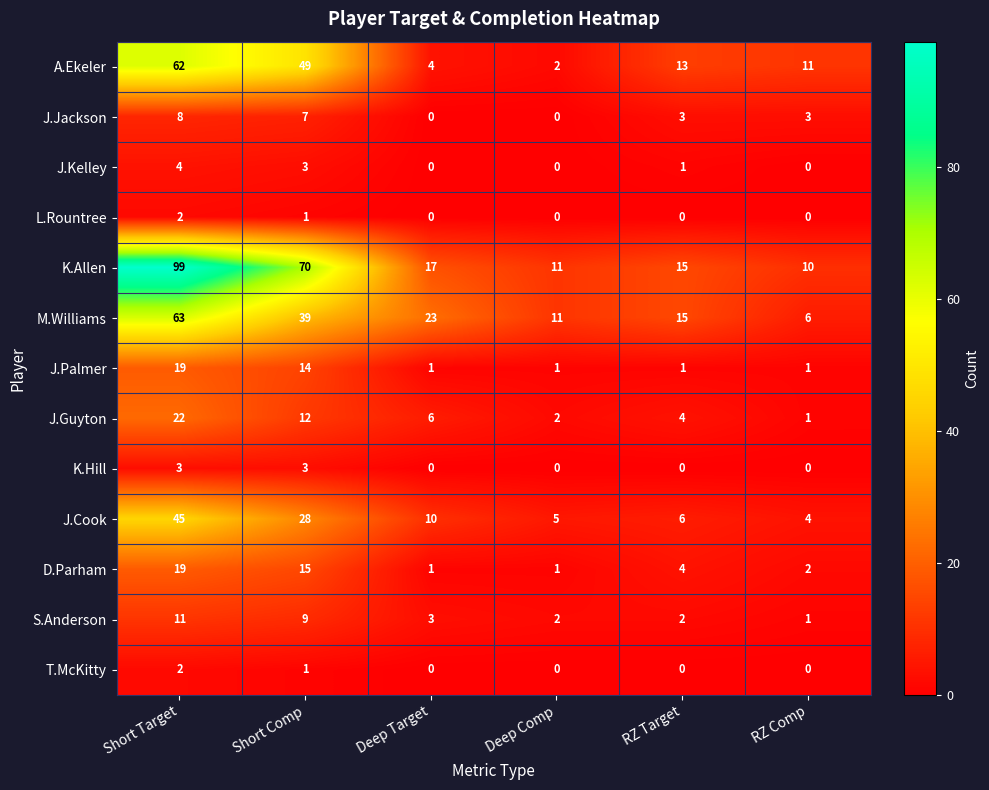

At which category is the sum across all series the highest?

Short Target